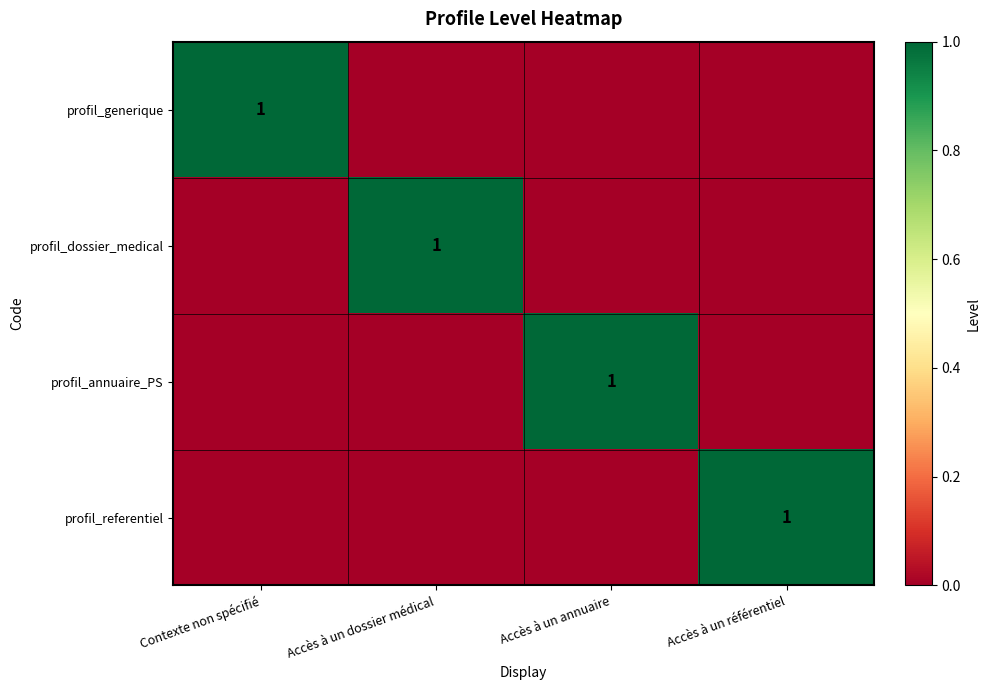

Is it true that profil_generique equals 1 at Contexte non spécifié?

True